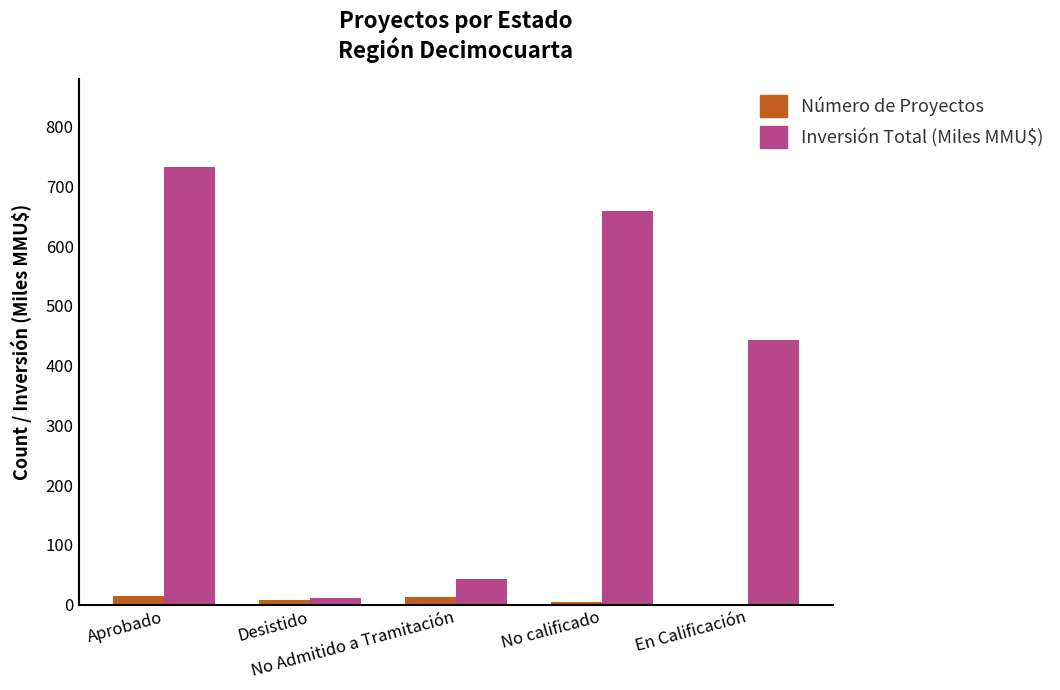

What is the highest value of the Inversión Total (Miles MMU$) series?

733.1